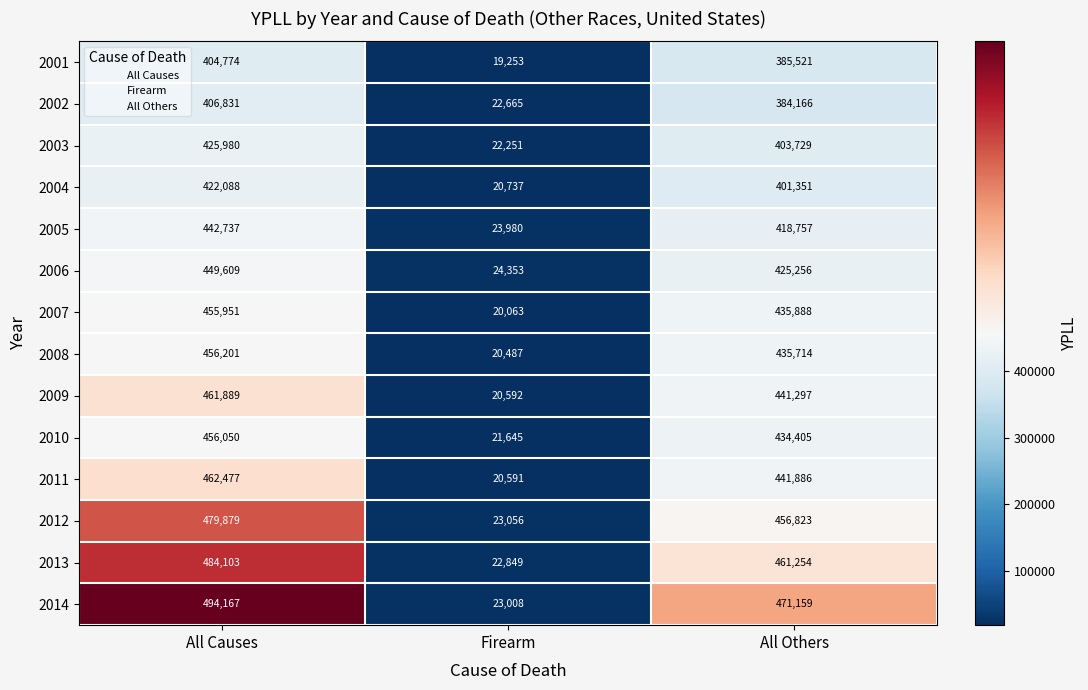

What is the greatest value displayed?

494167